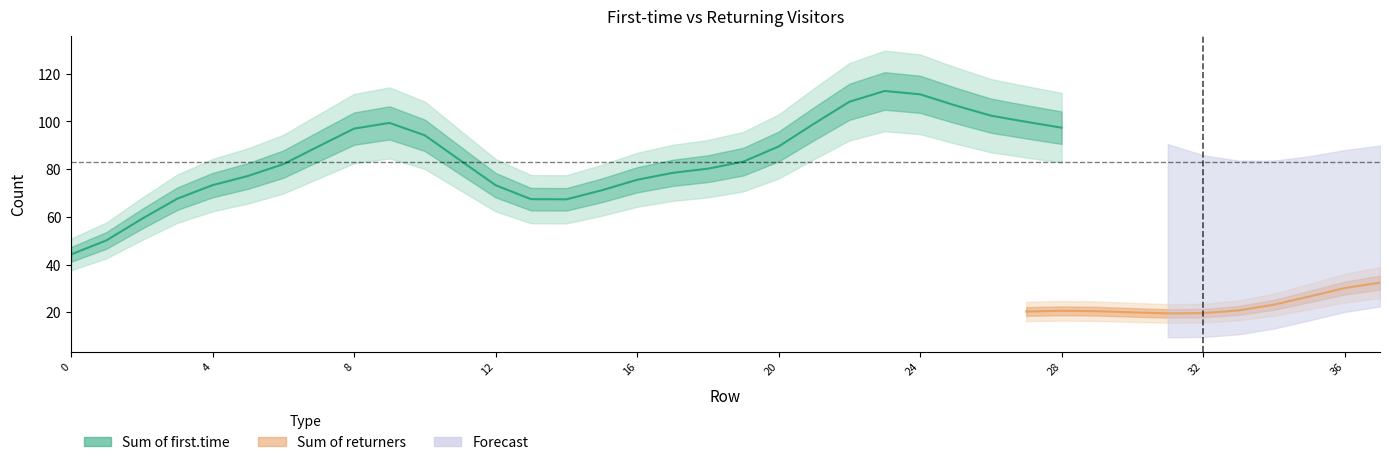

Rank the series at 22 from highest to lowest value.

Sum of first.time, Sum of returners